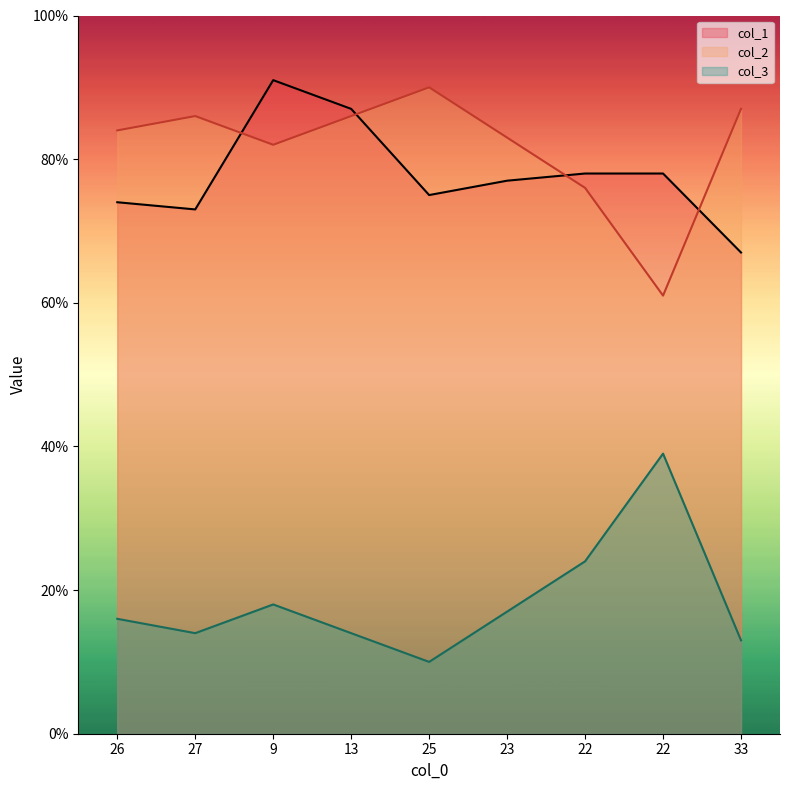

Is the value of col_1 at 25 greater than the value of col_3 at 22?

Yes